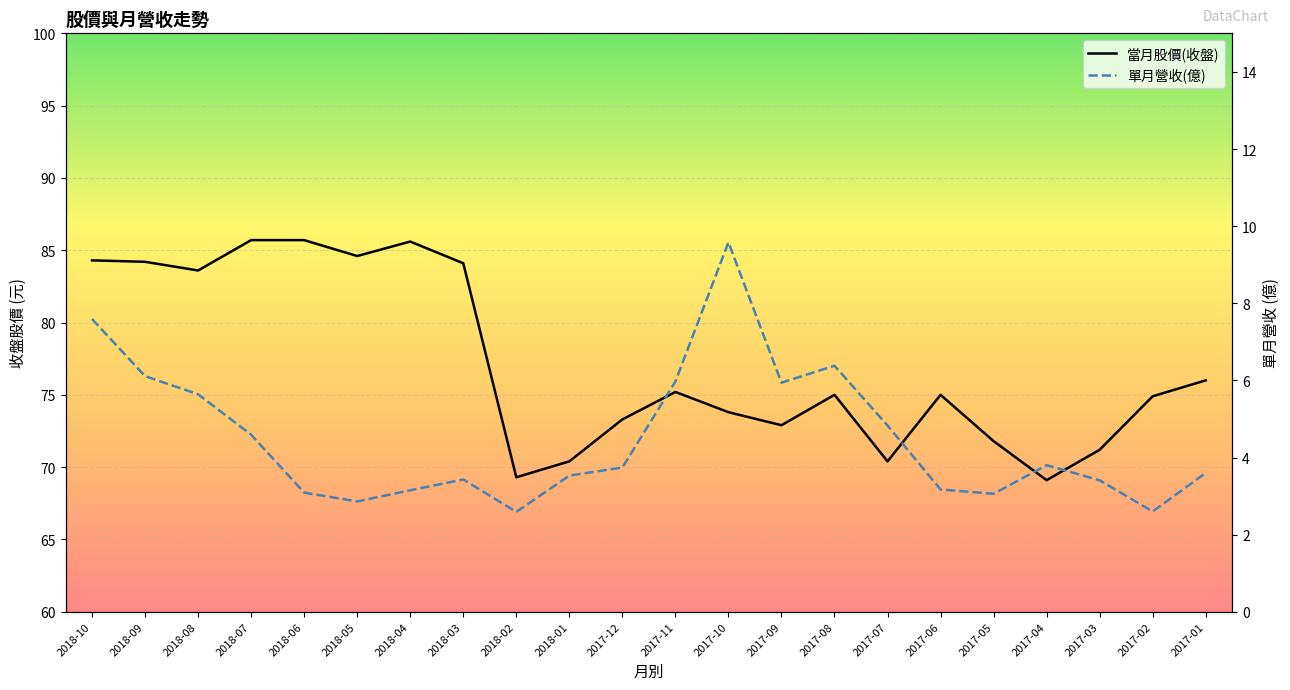

What is the value of the 單月營收(億) point at the 9th from the left?

2.6